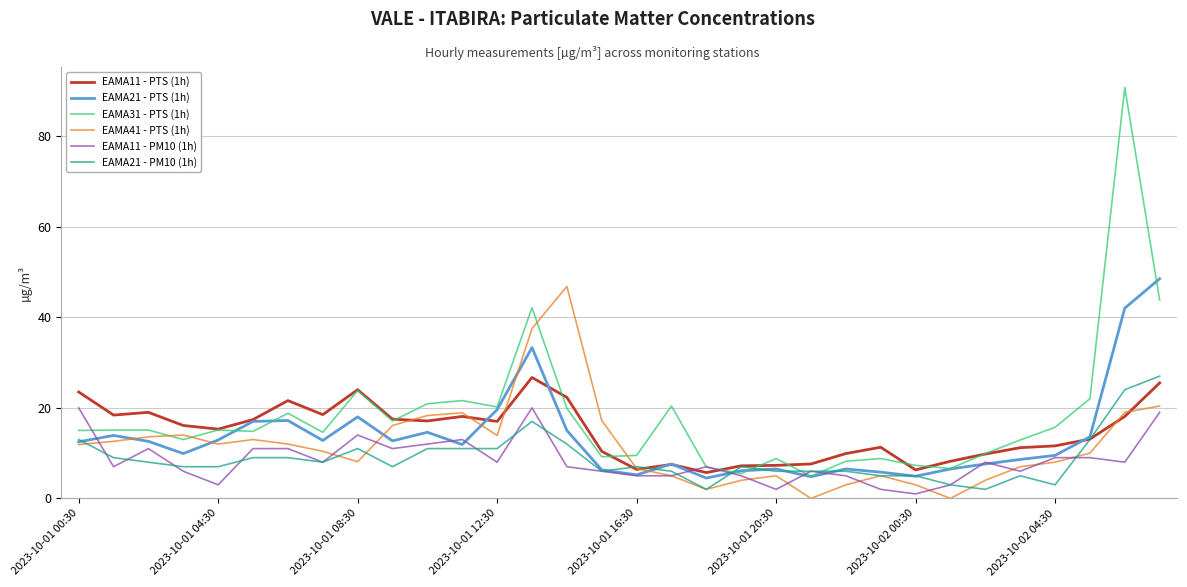

Which series has the widest spread of values?

EAMA31 - PTS (1h)